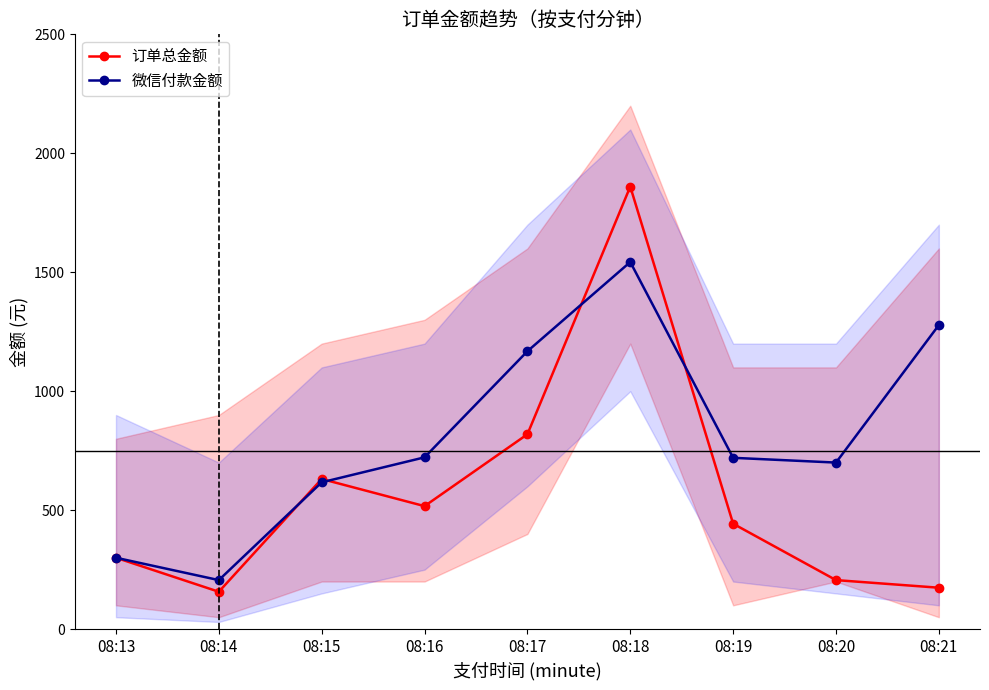

True or false: 微信付款金额 and 订单总金额 cross at least once.

True